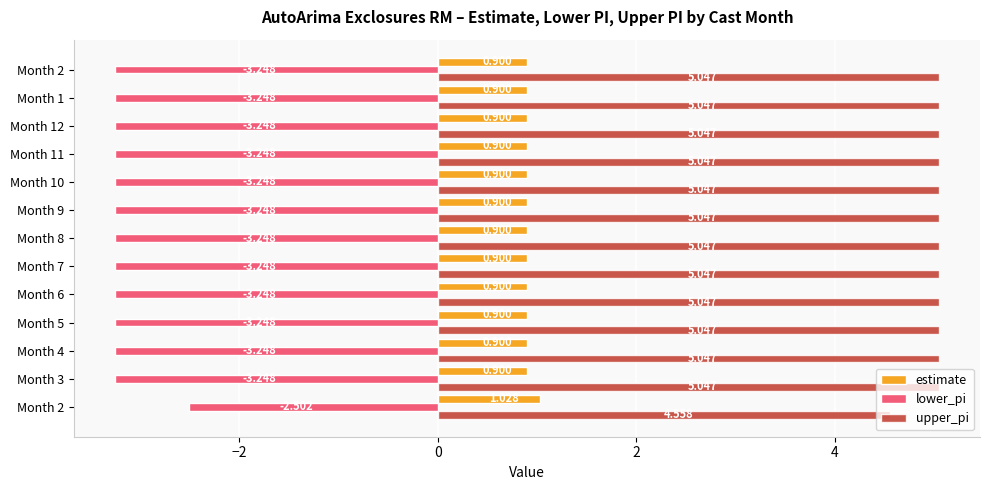

What is the average value of the lower_pi series?

-3.2